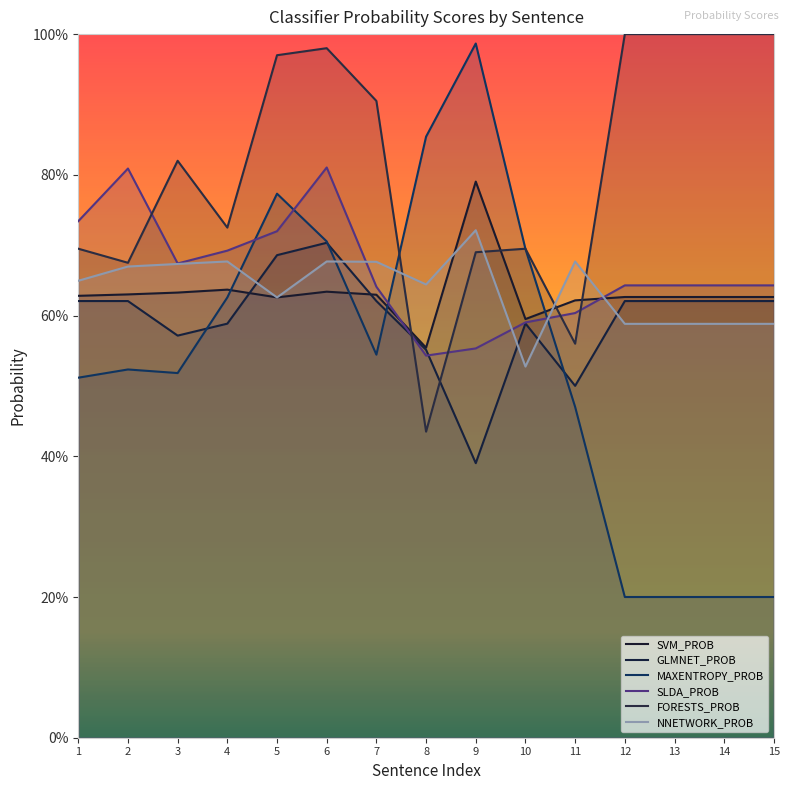

How many series are shown in this chart?

6